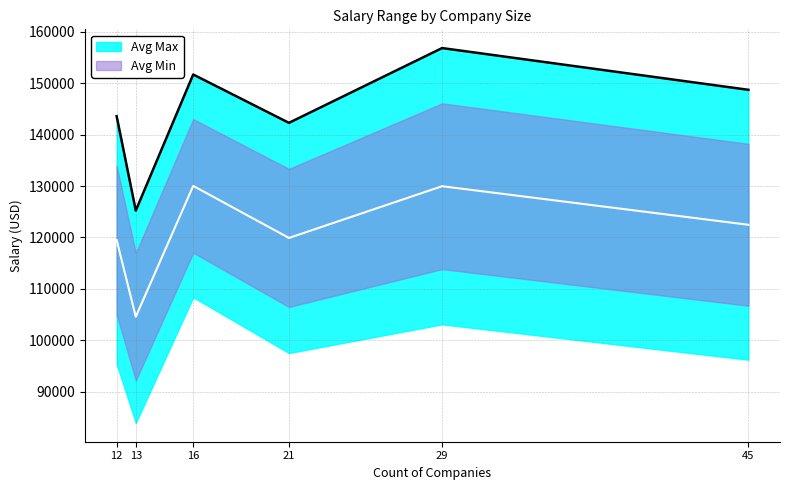

What is the value of the Avg Min point at the 6th from the left?

96222.2